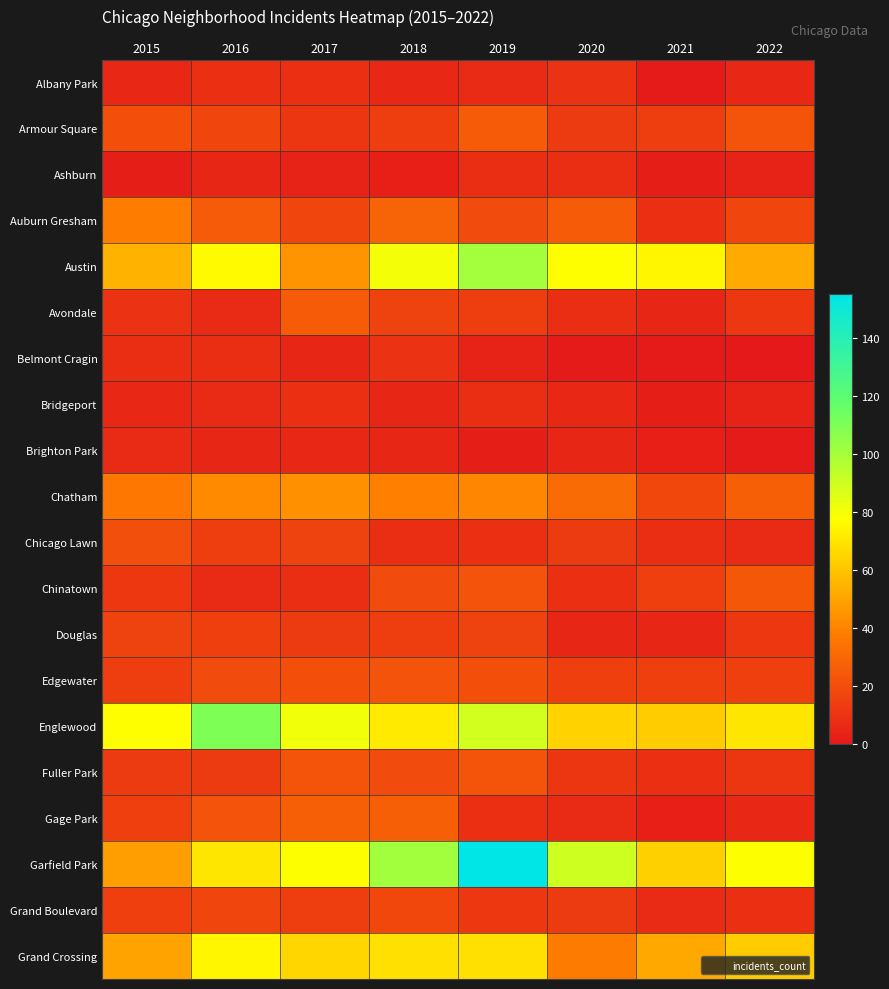

Which series has the largest range (max minus min)?

Garfield Park